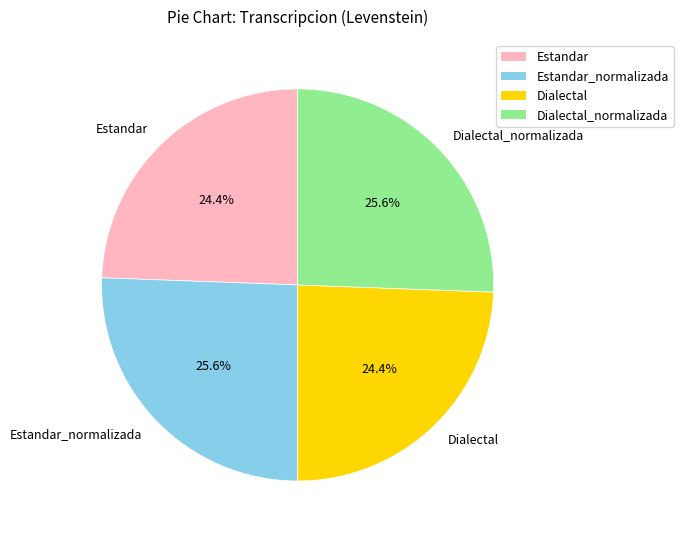

Which has a higher value, Dialectal_normalizada or Dialectal?

Dialectal_normalizada